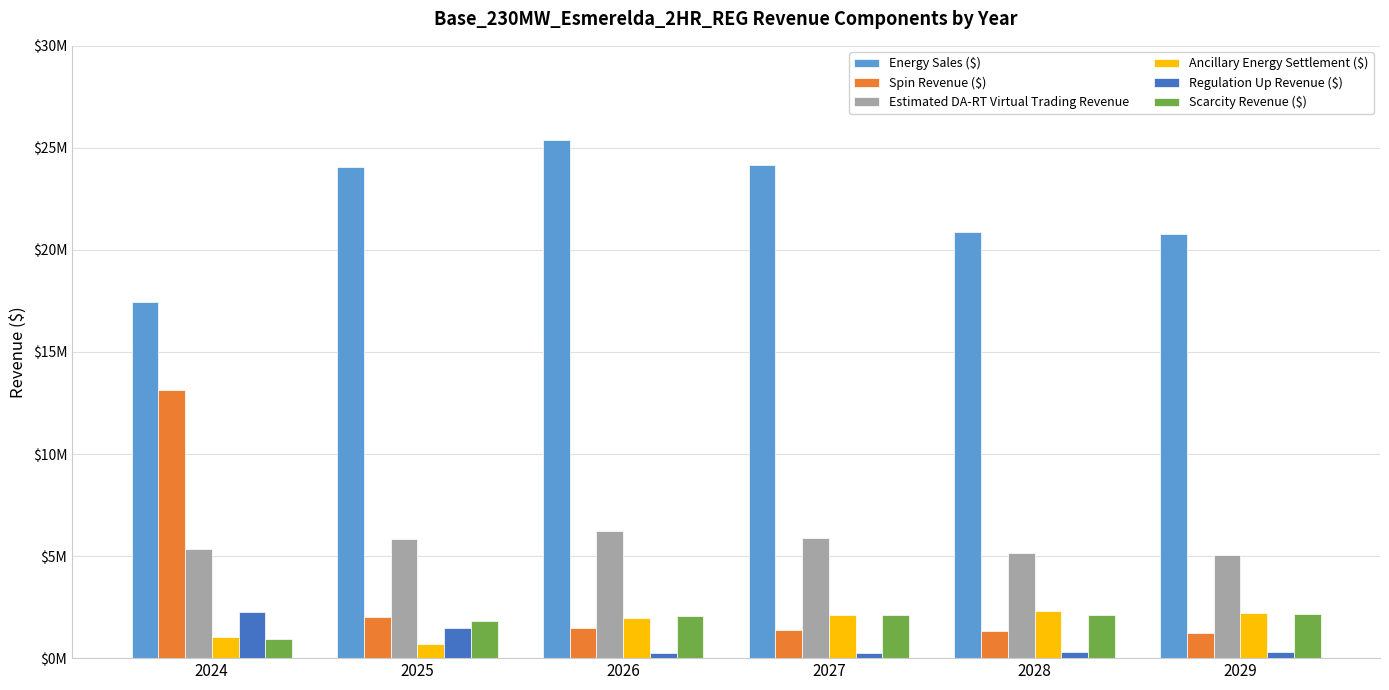

Which series has the largest total across all categories?

Energy Sales ($)